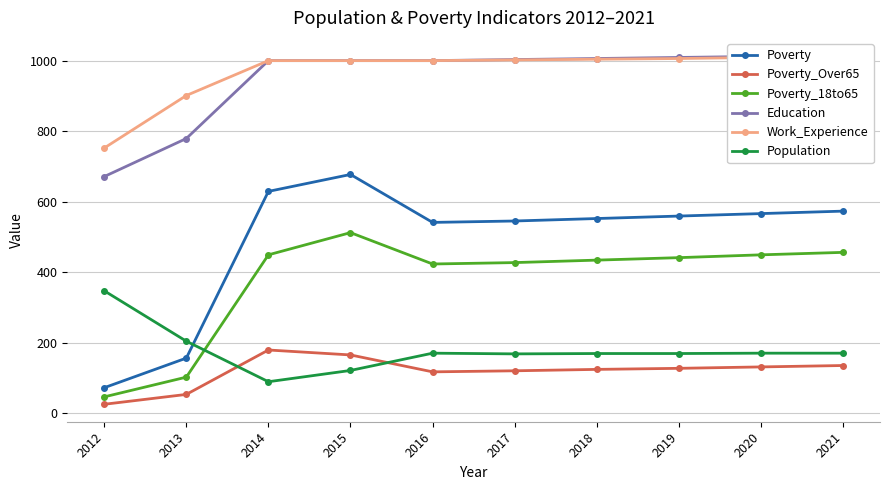

At which category is the sum across all series the highest?

2015